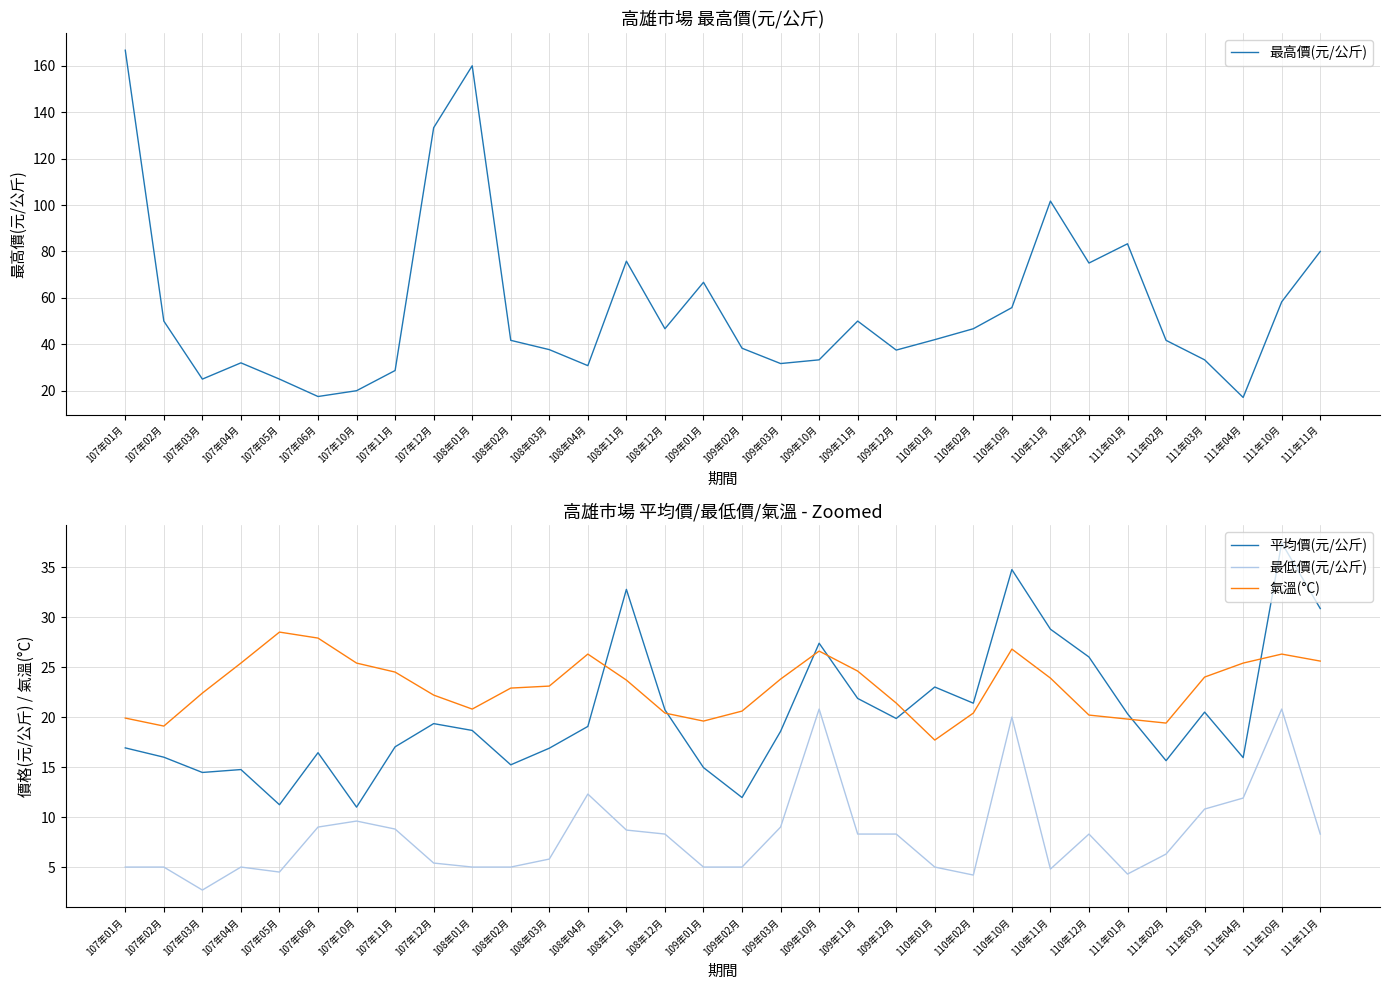

Reading right to left, transcribe all the data shown in this chart.

最高價(元/公斤): 111年11月=80.0	111年10月=58.3	111年04月=17.1	111年03月=33.3	111年02月=41.7	111年01月=83.3	110年12月=75.0	110年11月=101.7	110年10月=55.8	110年02月=46.7	110年01月=42.0	109年12月=37.5	109年11月=50.0	109年10月=33.3	109年03月=31.7	109年02月=38.3	109年01月=66.7	108年12月=46.7	108年11月=75.8	108年04月=30.8	108年03月=37.7	108年02月=41.7	108年01月=160.0	107年12月=133.3	107年11月=28.7	107年10月=20.0	107年06月=17.5	107年05月=25.0	107年04月=32.0	107年03月=25.0	107年02月=50.0	107年01月=166.7
平均價(元/公斤): 111年11月=30.9	111年10月=37.4	111年04月=15.9	111年03月=20.5	111年02月=15.6	111年01月=20.3	110年12月=26.0	110年11月=28.8	110年10月=34.8	110年02月=21.4	110年01月=23.0	109年12月=19.9	109年11月=21.9	109年10月=27.4	109年03月=18.6	109年02月=12.0	109年01月=14.9	108年12月=20.7	108年11月=32.8	108年04月=19.1	108年03月=16.9	108年02月=15.2	108年01月=18.7	107年12月=19.3	107年11月=17.0	107年10月=11.0	107年06月=16.4	107年05月=11.2	107年04月=14.8	107年03月=14.5	107年02月=16.0	107年01月=16.9
最低價(元/公斤): 111年11月=8.3	111年10月=20.8	111年04月=11.9	111年03月=10.8	111年02月=6.3	111年01月=4.3	110年12月=8.3	110年11月=4.8	110年10月=20.0	110年02月=4.2	110年01月=5.0	109年12月=8.3	109年11月=8.3	109年10月=20.8	109年03月=9.0	109年02月=5.0	109年01月=5.0	108年12月=8.3	108年11月=8.7	108年04月=12.3	108年03月=5.8	108年02月=5.0	108年01月=5.0	107年12月=5.4	107年11月=8.8	107年10月=9.6	107年06月=9.0	107年05月=4.5	107年04月=5.0	107年03月=2.7	107年02月=5.0	107年01月=5.0
氣溫(°C): 111年11月=25.6	111年10月=26.3	111年04月=25.4	111年03月=24.0	111年02月=19.4	111年01月=19.8	110年12月=20.2	110年11月=23.9	110年10月=26.8	110年02月=20.4	110年01月=17.7	109年12月=21.4	109年11月=24.6	109年10月=26.6	109年03月=23.8	109年02月=20.6	109年01月=19.6	108年12月=20.4	108年11月=23.7	108年04月=26.3	108年03月=23.1	108年02月=22.9	108年01月=20.8	107年12月=22.2	107年11月=24.5	107年10月=25.4	107年06月=27.9	107年05月=28.5	107年04月=25.4	107年03月=22.4	107年02月=19.1	107年01月=19.9